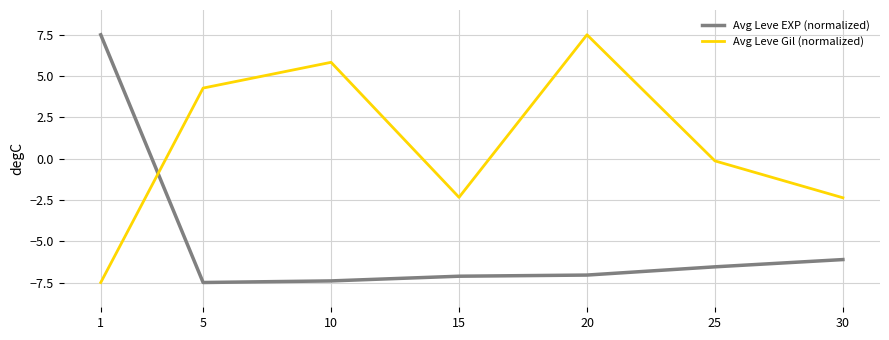

The value of Avg Leve Gil (normalized) at 5 is 4.3. True or false?

True